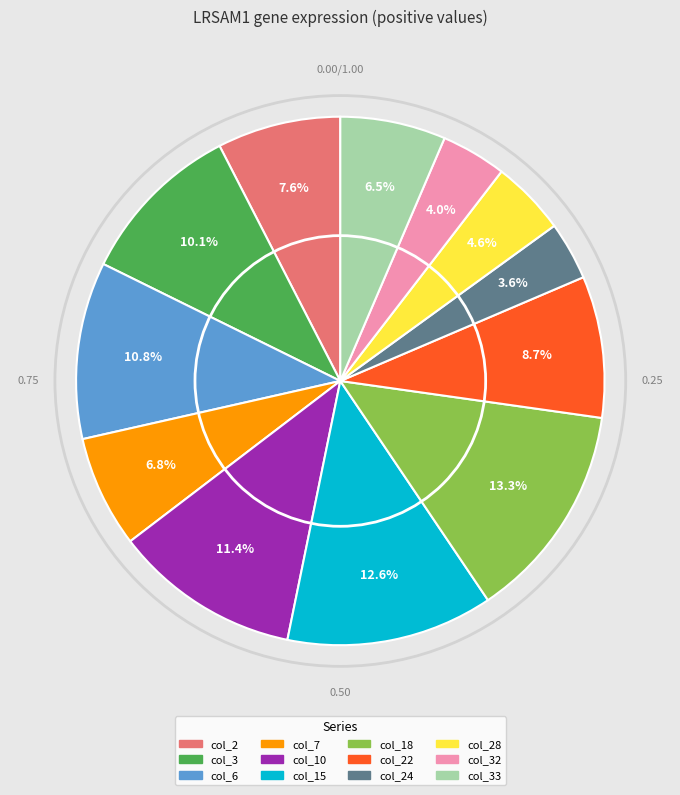

How many segments does this pie chart have?

12